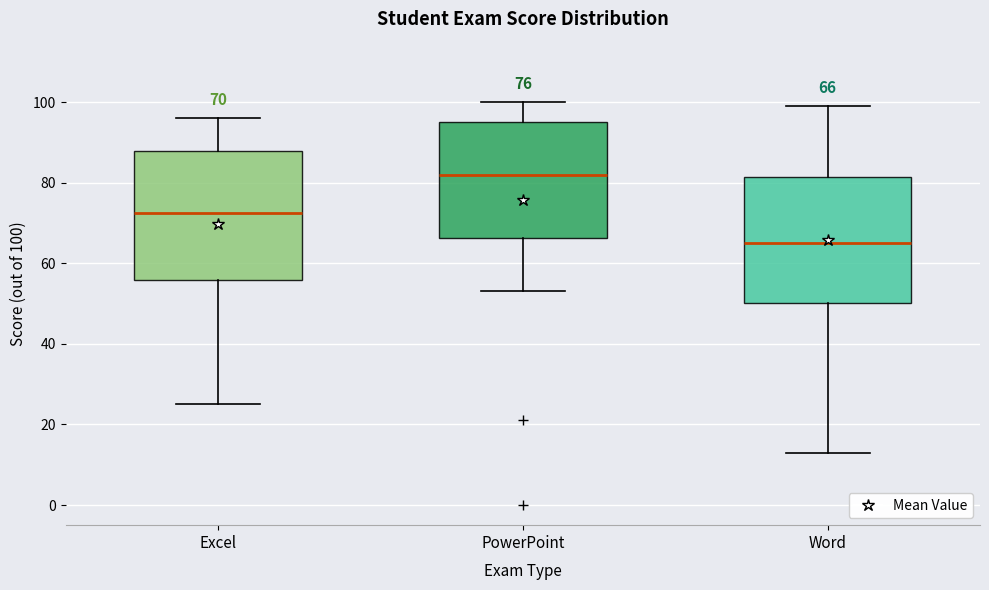

Which box's median line is the highest?

PowerPoint